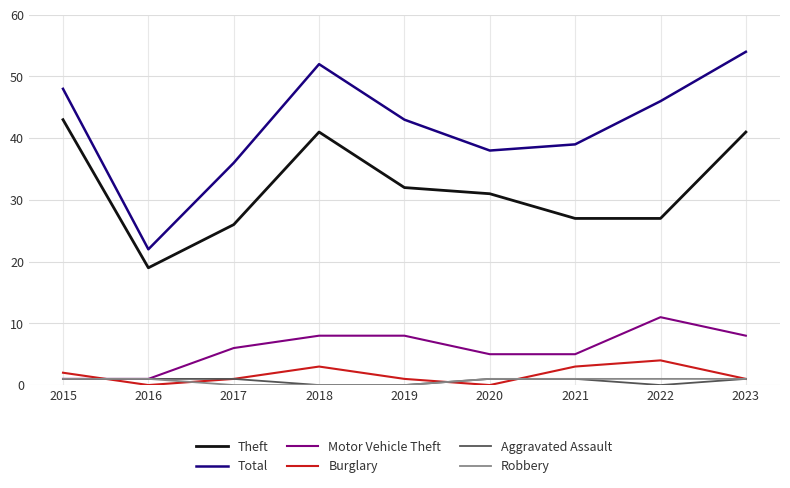

Does the chart have visible grid lines?

Yes